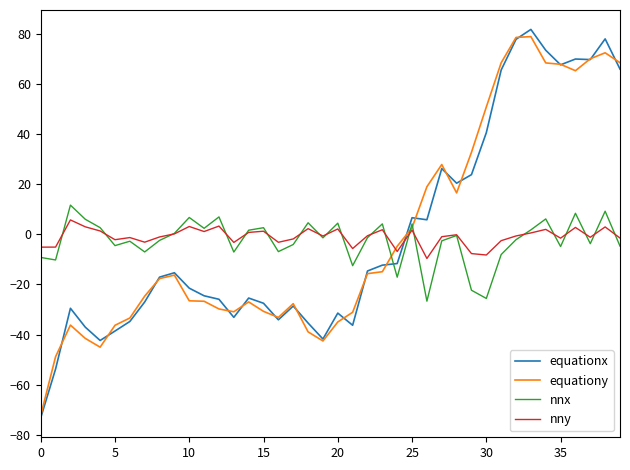

What is the minimum value for equationx?

-73.2